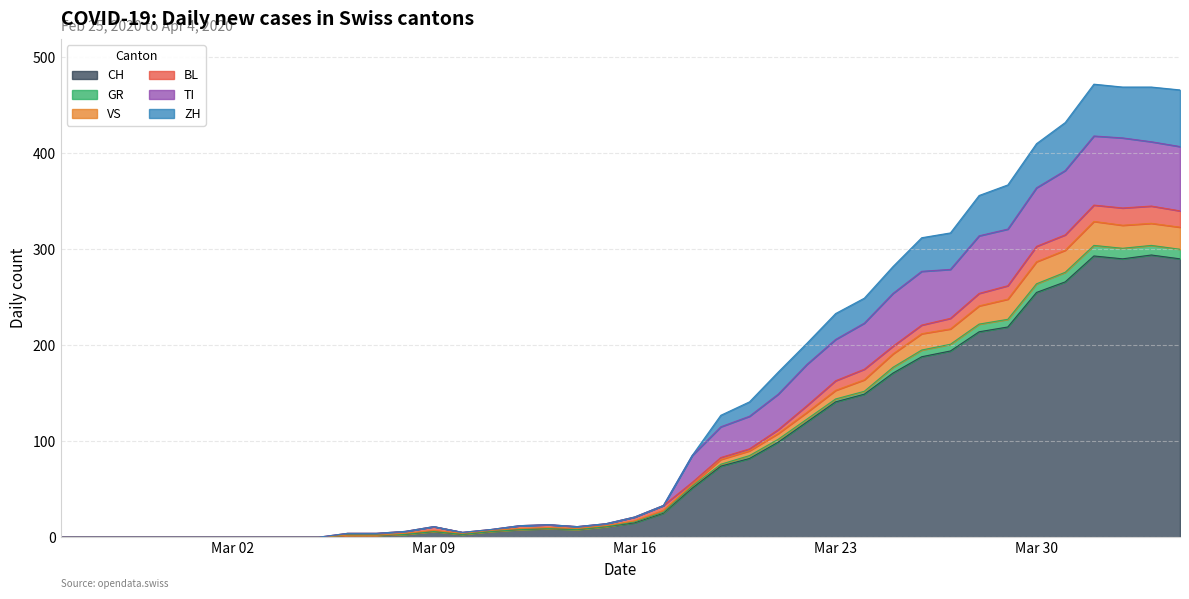

What is the maximum value for CH?

294